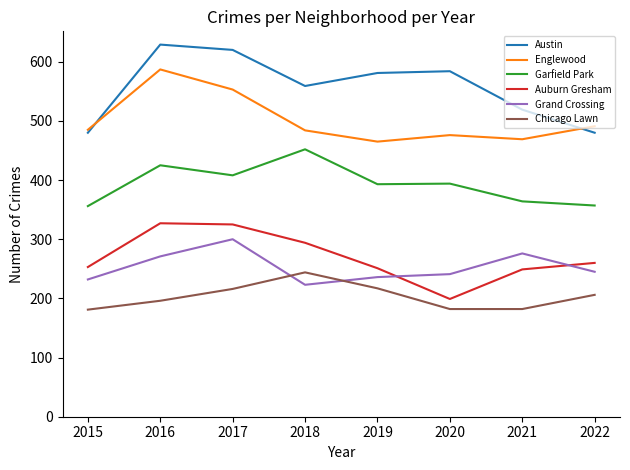

Rank the series by their maximum value, from lowest to highest.

Chicago Lawn, Grand Crossing, Auburn Gresham, Garfield Park, Englewood, Austin